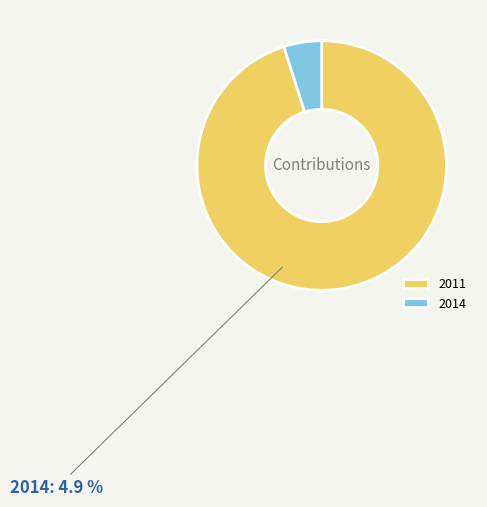

How many segments does this pie chart have?

2